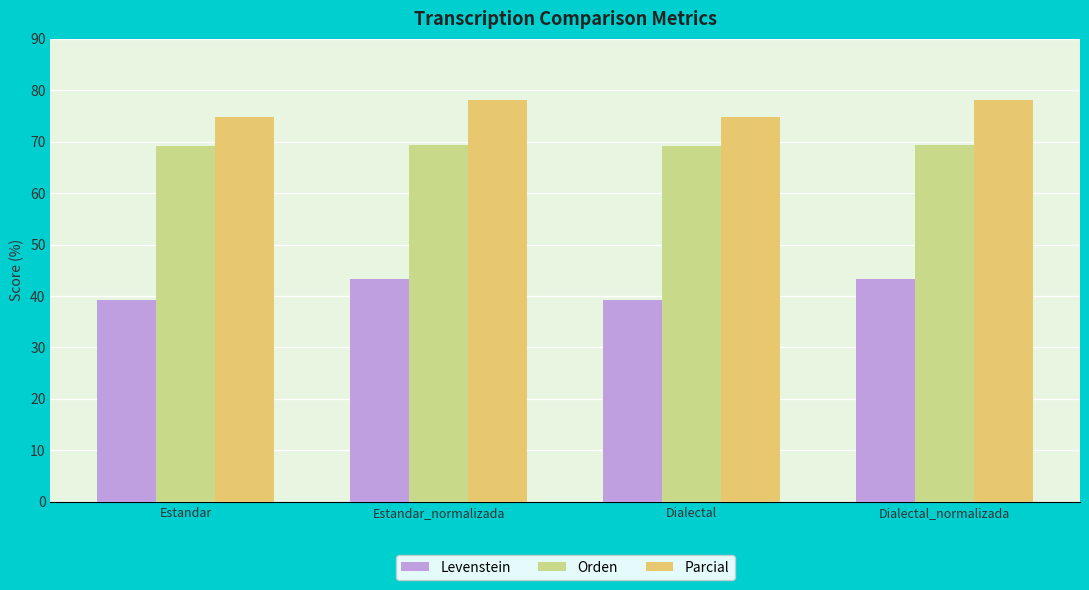

Which series changed the most between Estandar and Estandar_normalizada?

Levenstein